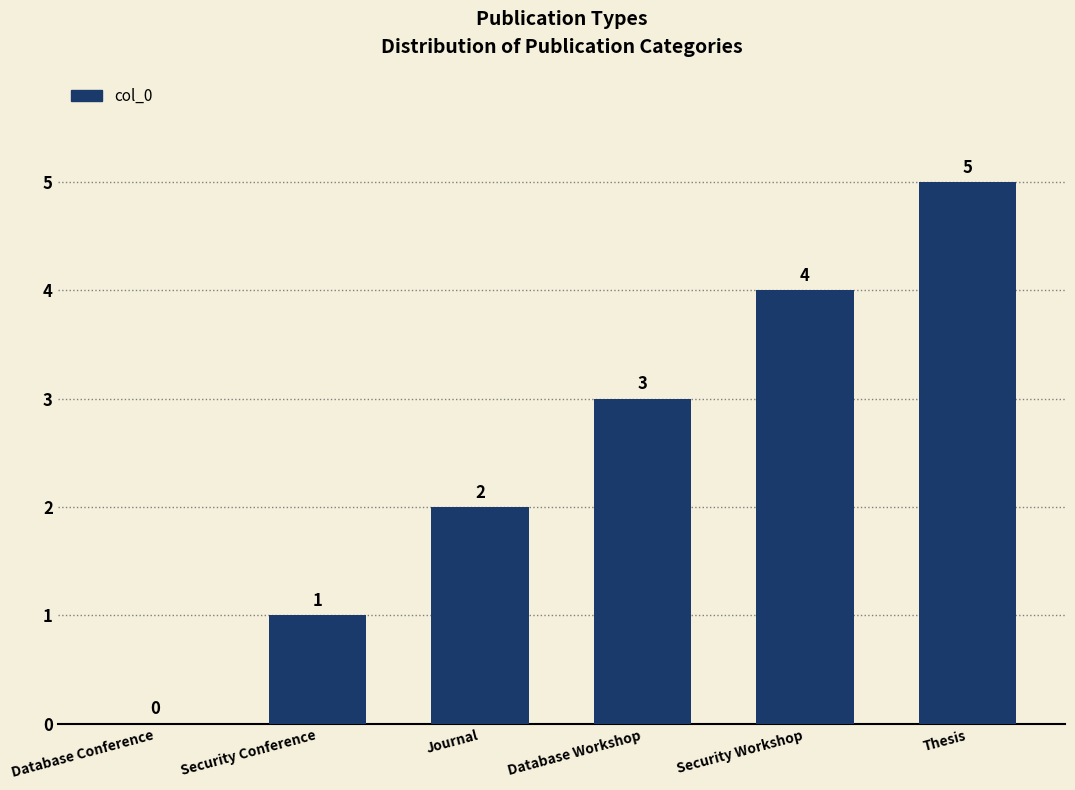

True or false: the data shows 0 at Database Conference.

True